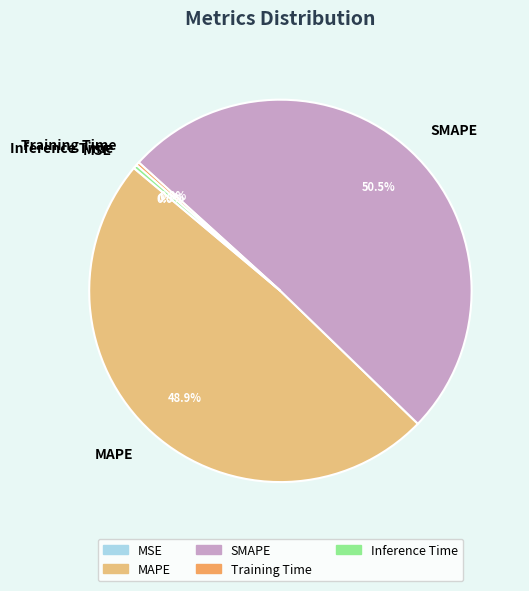

Between MAPE and SMAPE, which is larger?

SMAPE